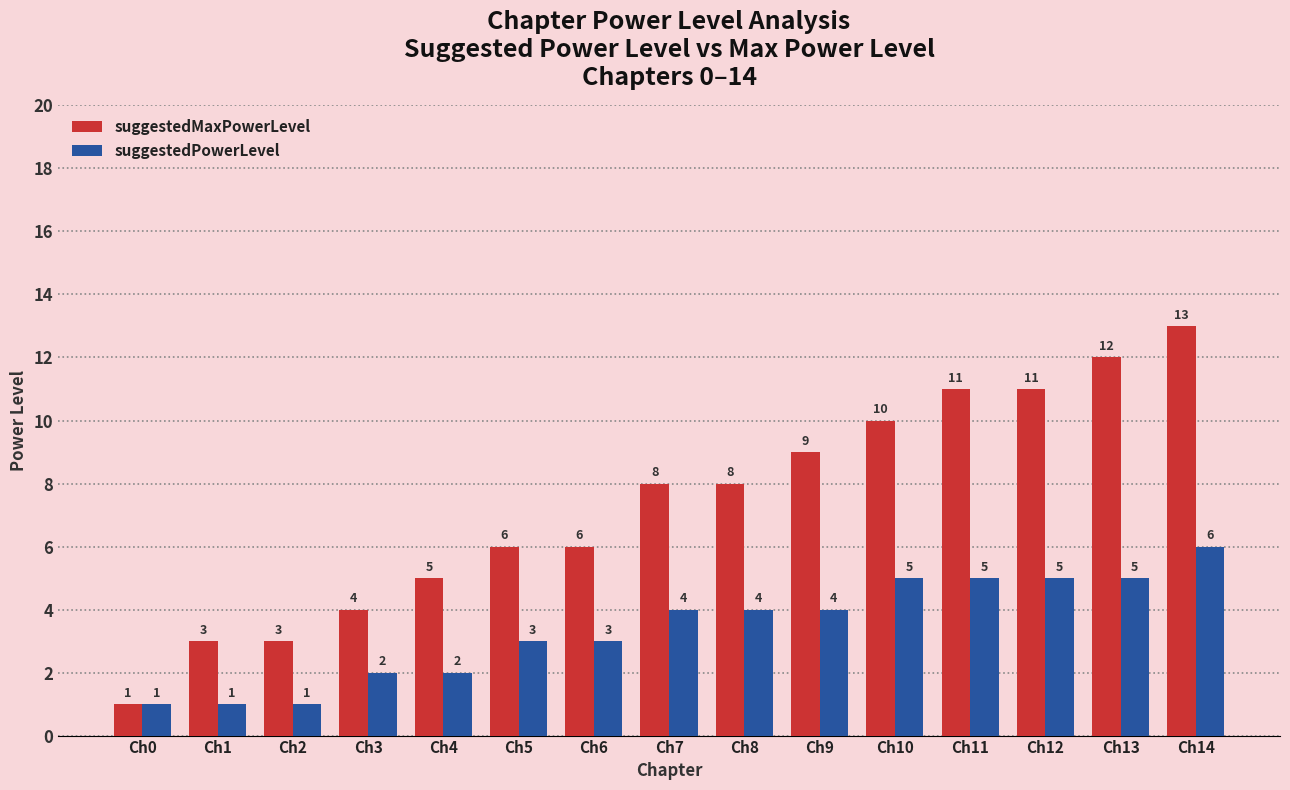

Are the bars horizontal?

No